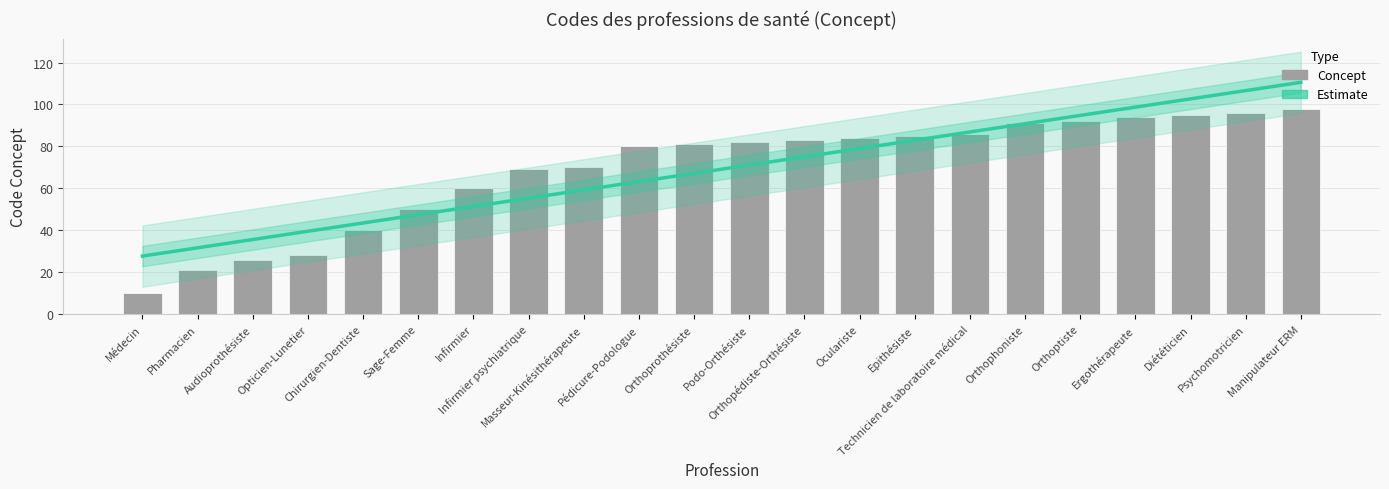

What is the sum of all values?

1521